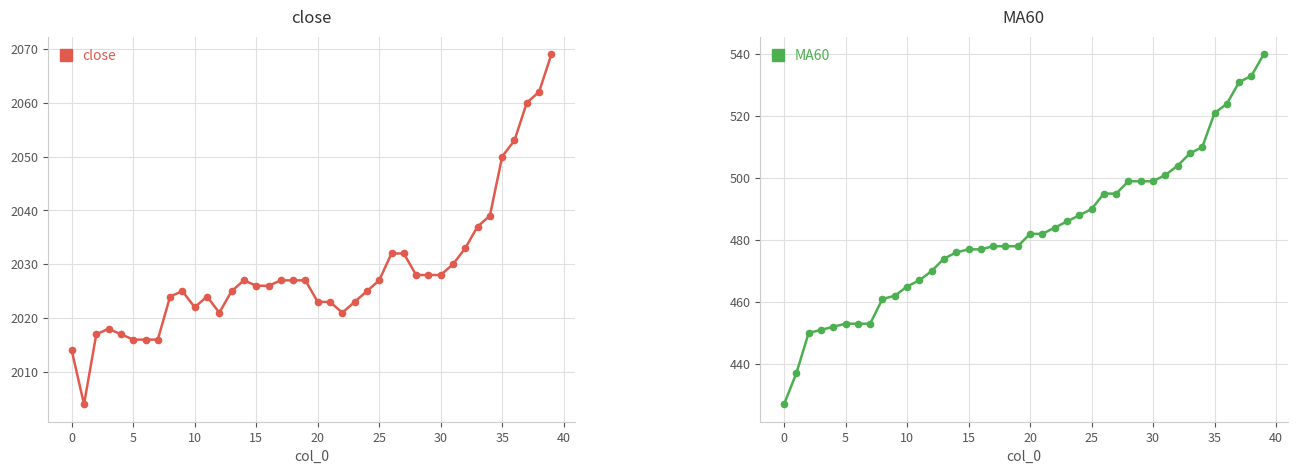

List the series in order of their peak value, highest first.

close, MA60